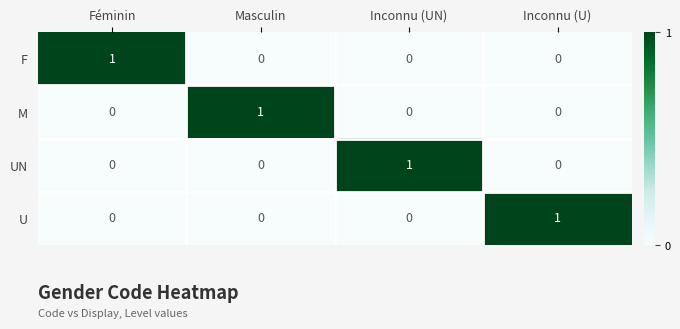

At how many categories does at least one series exceed 0?

4